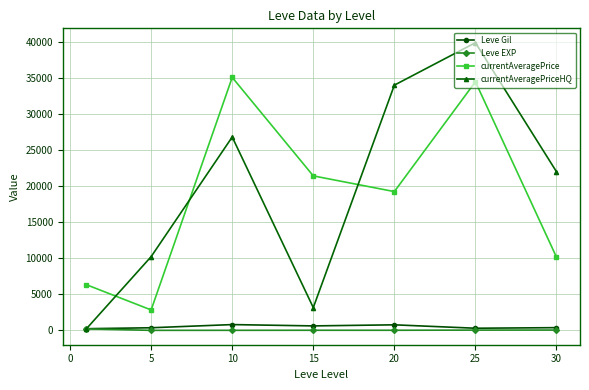

In currentAveragePriceHQ, how many points are lower than both neighbors (excluding endpoints)?

1